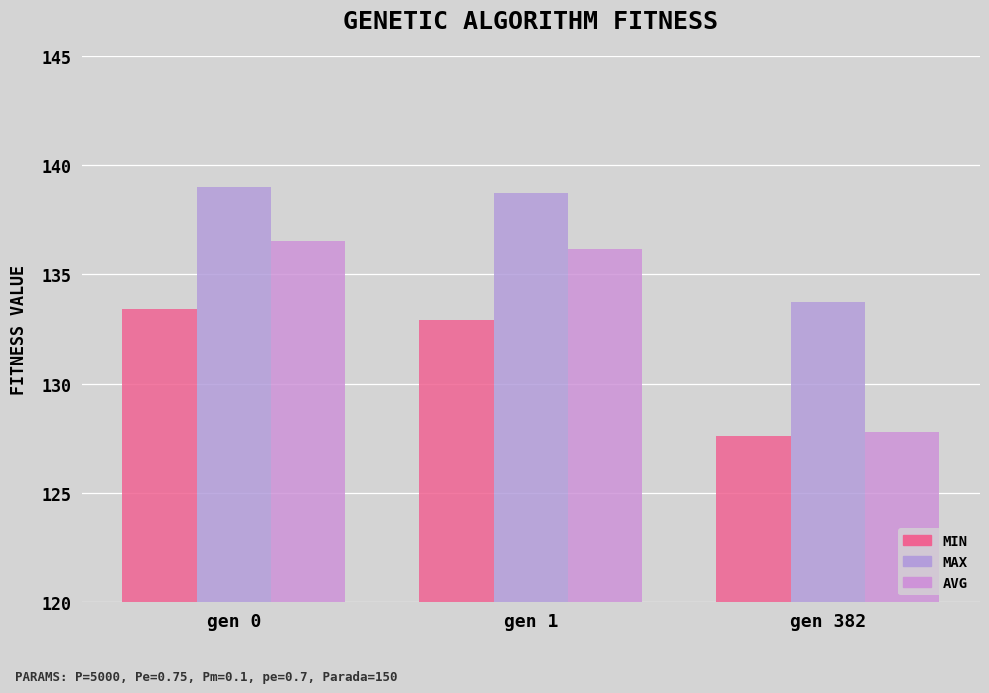

Are the bars grouped side by side (vs. stacked)?

Yes